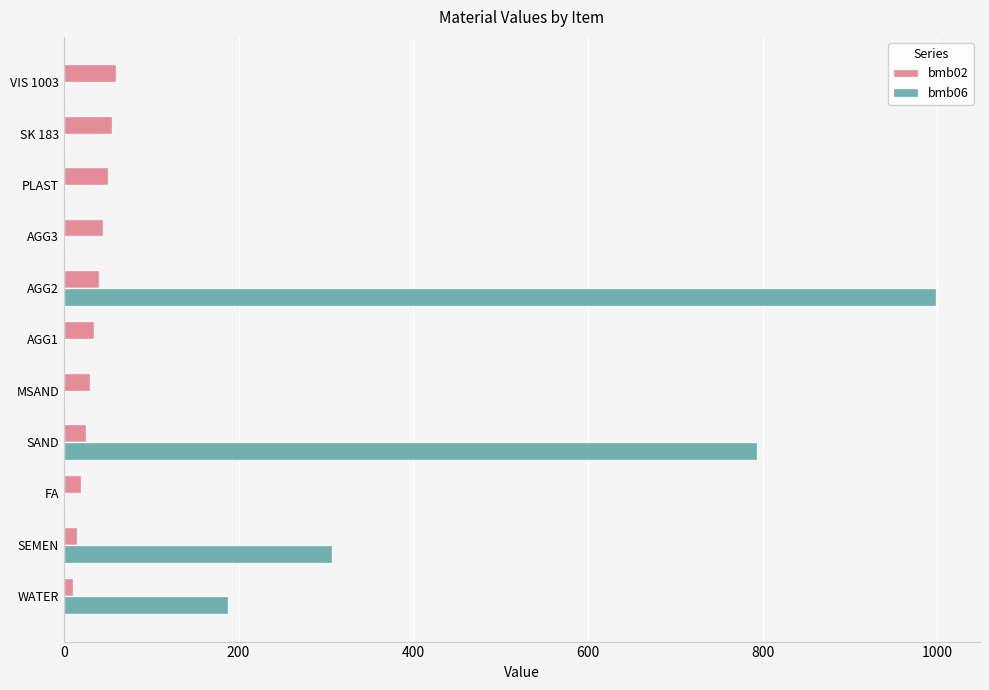

The bmb06 series shows 0.0 at VIS 1003. True or false?

True